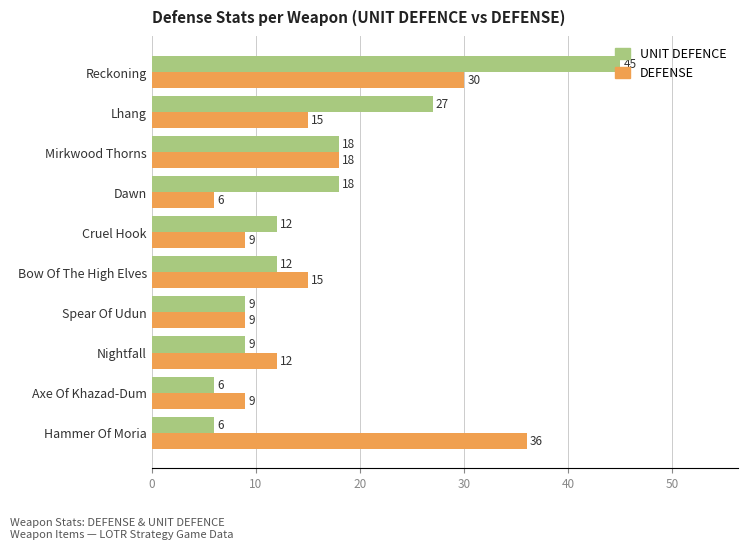

True or false: DEFENSE has a value of 12 at Spear Of Udun.

False